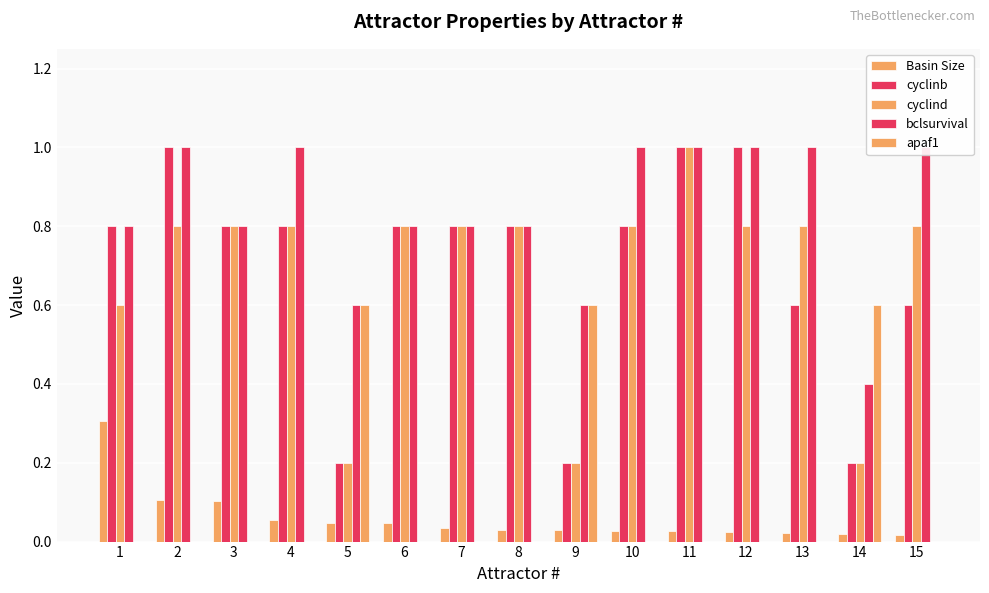

Reading right to left, transcribe all the data shown in this chart.

Basin Size: 15=0.0	14=0.0	13=0.0	12=0.0	11=0.0	10=0.0	9=0.0	8=0.0	7=0.0	6=0.0	5=0.0	4=0.1	3=0.1	2=0.1	1=0.3
cyclinb: 15=0.6	14=0.2	13=0.6	12=1.0	11=1.0	10=0.8	9=0.2	8=0.8	7=0.8	6=0.8	5=0.2	4=0.8	3=0.8	2=1.0	1=0.8
cyclind: 15=0.8	14=0.2	13=0.8	12=0.8	11=1.0	10=0.8	9=0.2	8=0.8	7=0.8	6=0.8	5=0.2	4=0.8	3=0.8	2=0.8	1=0.6
bclsurvival: 15=1.0	14=0.4	13=1.0	12=1.0	11=1.0	10=1.0	9=0.6	8=0.8	7=0.8	6=0.8	5=0.6	4=1.0	3=0.8	2=1.0	1=0.8
apaf1: 15=0.0	14=0.6	13=0.0	12=0.0	11=0.0	10=0.0	9=0.6	8=0.0	7=0.0	6=0.0	5=0.6	4=0.0	3=0.0	2=0.0	1=0.0